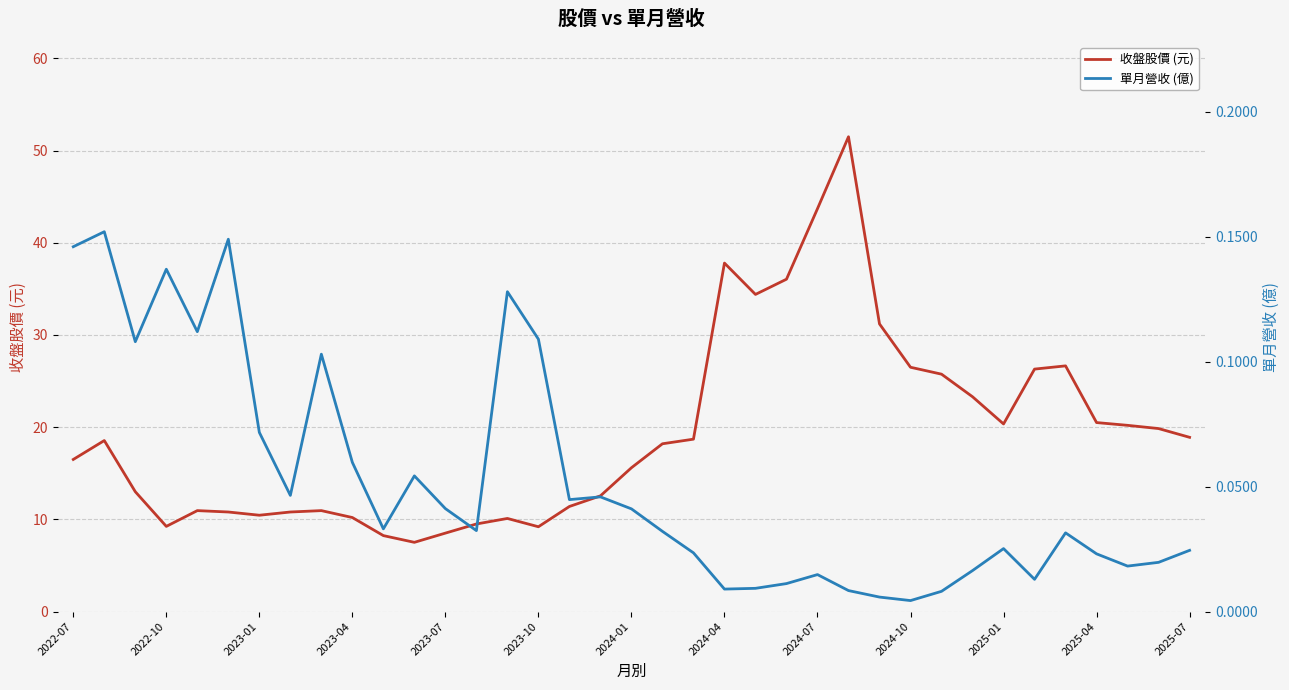

What is the sum of all 單月營收 (億) values?

1.9